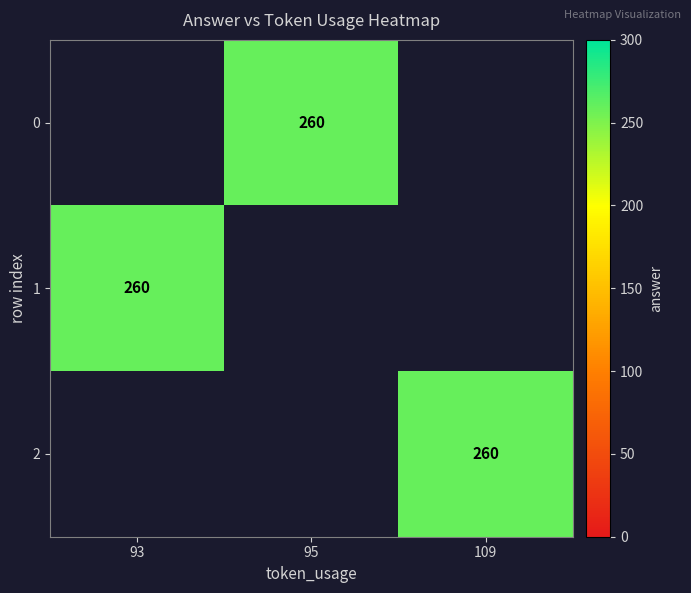

List the series in order of their overall mean, lowest first.

0, 1, 2